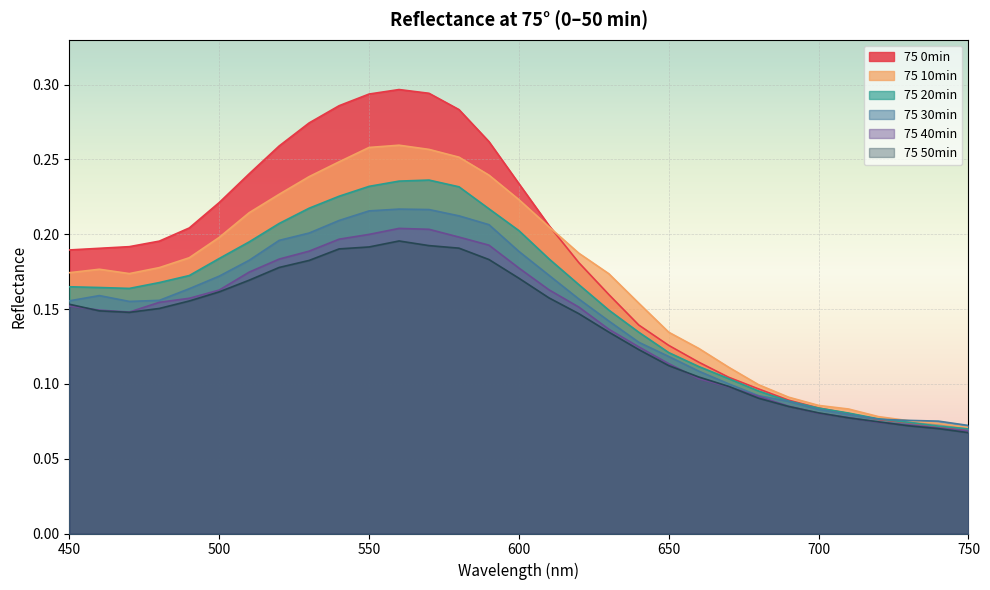

What is the difference between the maximum and second lowest values in the 75 30min series?

0.1